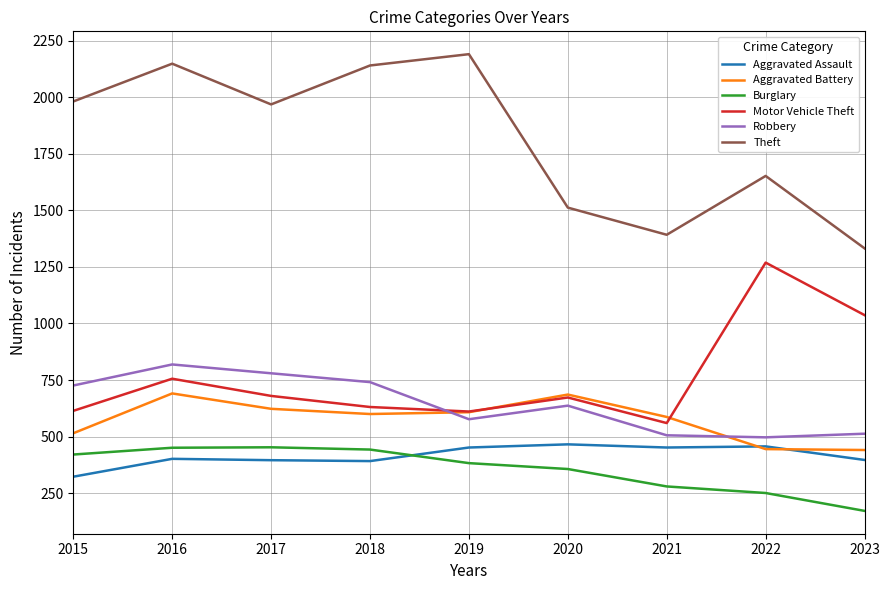

Which series has the largest range (max minus min)?

Theft